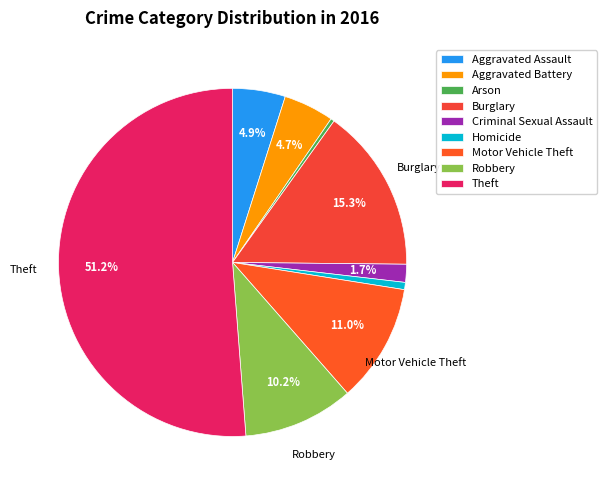

The Theft slice represents 51% of the pie. True or false?

True